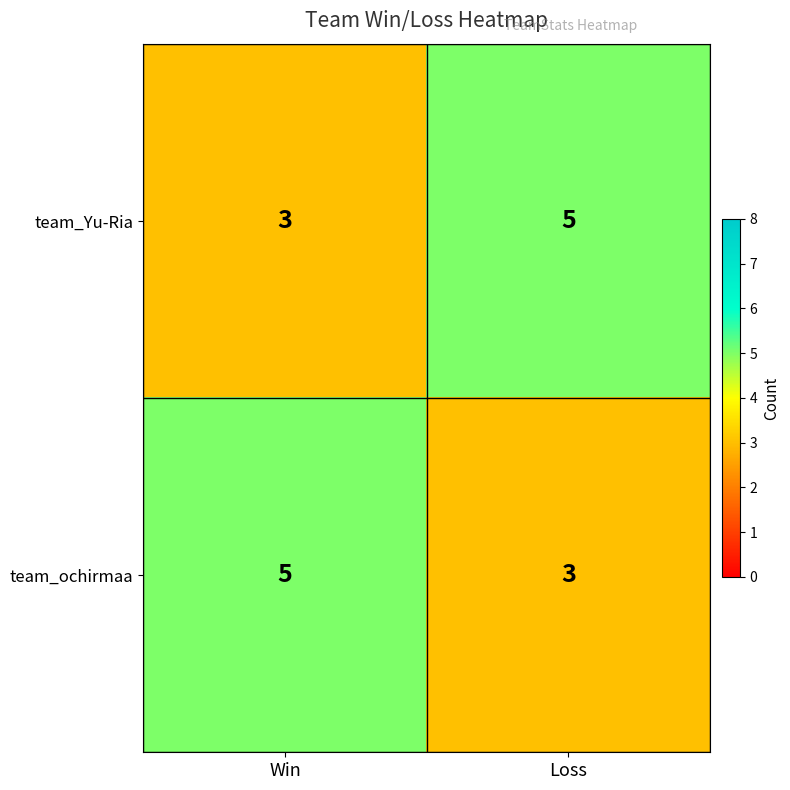

Read the team_Yu-Ria value at Loss.

5